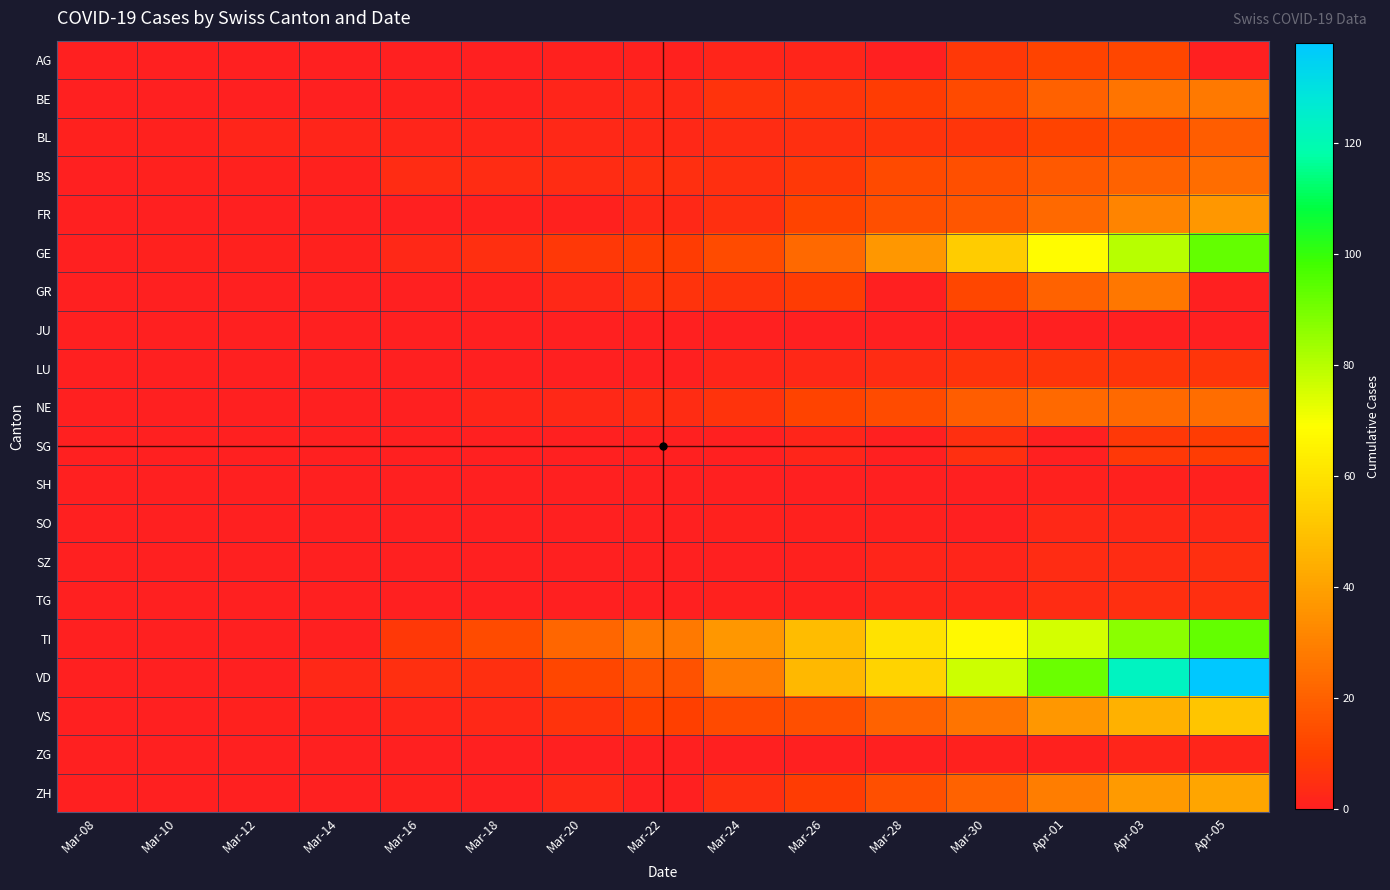

Reading right to left, extract all data points from this chart.

AG: Apr-05=0	Apr-03=12	Apr-01=11	Mar-30=8	Mar-28=0	Mar-26=2	Mar-24=2	Mar-22=1	Mar-20=1	Mar-18=0	Mar-16=0	Mar-14=0	Mar-12=0	Mar-10=0	Mar-08=0
BE: Apr-05=28	Apr-03=26	Apr-01=20	Mar-30=13	Mar-28=9	Mar-26=7	Mar-24=6	Mar-22=3	Mar-20=2	Mar-18=1	Mar-16=1	Mar-14=0	Mar-12=0	Mar-10=0	Mar-08=0
BL: Apr-05=19	Apr-03=14	Apr-01=11	Mar-30=7	Mar-28=6	Mar-26=5	Mar-24=4	Mar-22=3	Mar-20=3	Mar-18=2	Mar-16=2	Mar-14=2	Mar-12=2	Mar-10=1	Mar-08=1
BS: Apr-05=24	Apr-03=21	Apr-01=18	Mar-30=15	Mar-28=13	Mar-26=8	Mar-24=5	Mar-22=5	Mar-20=4	Mar-18=4	Mar-16=4	Mar-14=1	Mar-12=1	Mar-10=1	Mar-08=0
FR: Apr-05=37	Apr-03=31	Apr-01=23	Mar-30=17	Mar-28=15	Mar-26=11	Mar-24=5	Mar-22=3	Mar-20=1	Mar-18=1	Mar-16=0	Mar-14=0	Mar-12=0	Mar-10=0	Mar-08=0
GE: Apr-05=93	Apr-03=80	Apr-01=68	Mar-30=53	Mar-28=37	Mar-26=23	Mar-24=14	Mar-22=9	Mar-20=8	Mar-18=5	Mar-16=3	Mar-14=1	Mar-12=1	Mar-10=1	Mar-08=0
GR: Apr-05=0	Apr-03=27	Apr-01=21	Mar-30=12	Mar-28=0	Mar-26=9	Mar-24=6	Mar-22=6	Mar-20=3	Mar-18=1	Mar-16=0	Mar-14=0	Mar-12=0	Mar-10=0	Mar-08=0
JU: Apr-05=0	Apr-03=0	Apr-01=0	Mar-30=0	Mar-28=0	Mar-26=0	Mar-24=0	Mar-22=0	Mar-20=0	Mar-18=0	Mar-16=0	Mar-14=0	Mar-12=0	Mar-10=0	Mar-08=0
LU: Apr-05=7	Apr-03=7	Apr-01=7	Mar-30=6	Mar-28=4	Mar-26=3	Mar-24=2	Mar-22=0	Mar-20=0	Mar-18=0	Mar-16=0	Mar-14=0	Mar-12=0	Mar-10=0	Mar-08=0
NE: Apr-05=24	Apr-03=23	Apr-01=23	Mar-30=19	Mar-28=14	Mar-26=11	Mar-24=6	Mar-22=4	Mar-20=3	Mar-18=2	Mar-16=0	Mar-14=0	Mar-12=0	Mar-10=0	Mar-08=0
SG: Apr-05=9	Apr-03=8	Apr-01=0	Mar-30=5	Mar-28=0	Mar-26=2	Mar-24=0	Mar-22=0	Mar-20=0	Mar-18=0	Mar-16=0	Mar-14=0	Mar-12=0	Mar-10=0	Mar-08=0
SH: Apr-05=1	Apr-03=1	Apr-01=1	Mar-30=0	Mar-28=0	Mar-26=0	Mar-24=0	Mar-22=0	Mar-20=0	Mar-18=0	Mar-16=0	Mar-14=0	Mar-12=0	Mar-10=0	Mar-08=0
SO: Apr-05=3	Apr-03=3	Apr-01=3	Mar-30=0	Mar-28=1	Mar-26=1	Mar-24=1	Mar-22=0	Mar-20=0	Mar-18=0	Mar-16=0	Mar-14=0	Mar-12=0	Mar-10=0	Mar-08=0
SZ: Apr-05=5	Apr-03=4	Apr-01=4	Mar-30=2	Mar-28=2	Mar-26=1	Mar-24=0	Mar-22=0	Mar-20=0	Mar-18=0	Mar-16=0	Mar-14=0	Mar-12=0	Mar-10=0	Mar-08=0
TG: Apr-05=5	Apr-03=5	Apr-01=4	Mar-30=2	Mar-28=2	Mar-26=1	Mar-24=1	Mar-22=0	Mar-20=0	Mar-18=0	Mar-16=0	Mar-14=0	Mar-12=0	Mar-10=0	Mar-08=0
TI: Apr-05=93	Apr-03=87	Apr-01=76	Mar-30=67	Mar-28=60	Mar-26=48	Mar-24=37	Mar-22=28	Mar-20=22	Mar-18=14	Mar-16=8	Mar-14=0	Mar-12=0	Mar-10=0	Mar-08=0
VD: Apr-05=138	Apr-03=123	Apr-01=92	Mar-30=77	Mar-28=55	Mar-26=47	Mar-24=29	Mar-22=16	Mar-20=12	Mar-18=5	Mar-16=5	Mar-14=3	Mar-12=0	Mar-10=0	Mar-08=0
VS: Apr-05=51	Apr-03=45	Apr-01=37	Mar-30=26	Mar-28=21	Mar-26=15	Mar-24=13	Mar-22=10	Mar-20=6	Mar-18=3	Mar-16=2	Mar-14=1	Mar-12=1	Mar-10=0	Mar-08=0
ZG: Apr-05=2	Apr-03=2	Apr-01=1	Mar-30=1	Mar-28=0	Mar-26=0	Mar-24=0	Mar-22=0	Mar-20=0	Mar-18=0	Mar-16=0	Mar-14=0	Mar-12=0	Mar-10=0	Mar-08=0
ZH: Apr-05=41	Apr-03=38	Apr-01=29	Mar-30=21	Mar-28=15	Mar-26=9	Mar-24=5	Mar-22=0	Mar-20=3	Mar-18=0	Mar-16=1	Mar-14=0	Mar-12=0	Mar-10=0	Mar-08=0